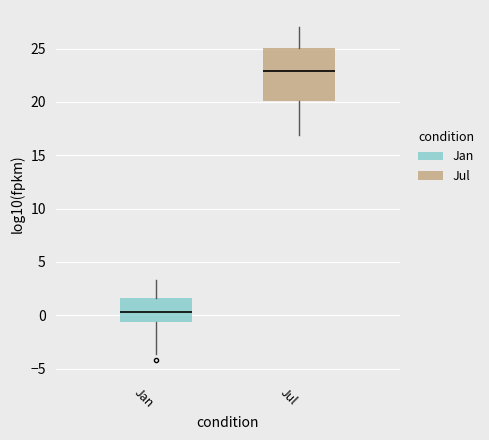

Which box has the lowest median line?

Jan